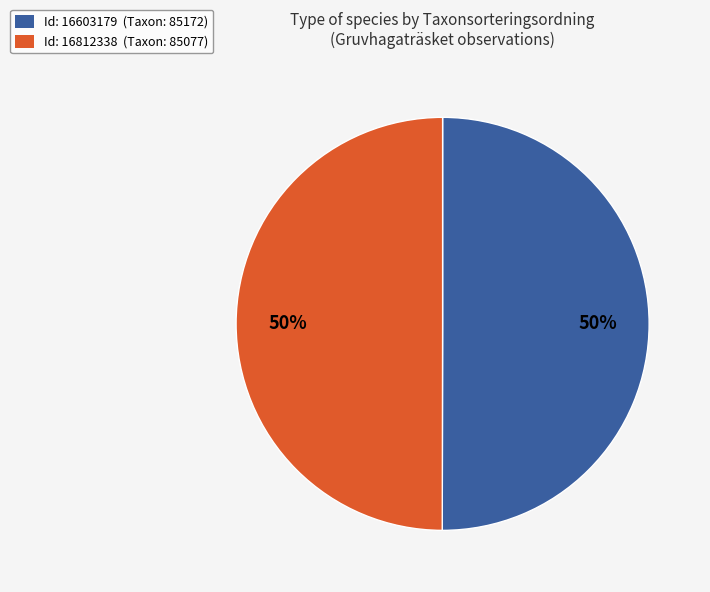

Is the sum of Id: 16603179 (Taxon: 85172) and Id: 16812338 (Taxon: 85077) greater than half?

Yes